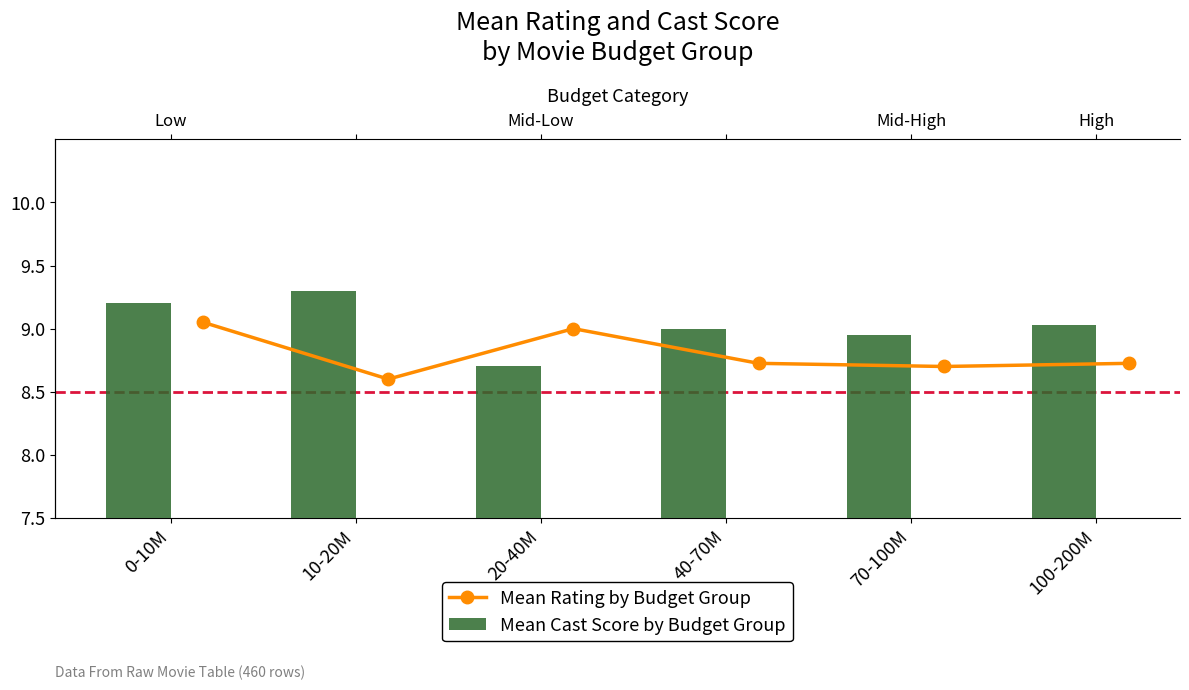

What is the value of the Mean Cast Score by Budget Group bar at the 4th from the left?

9.0